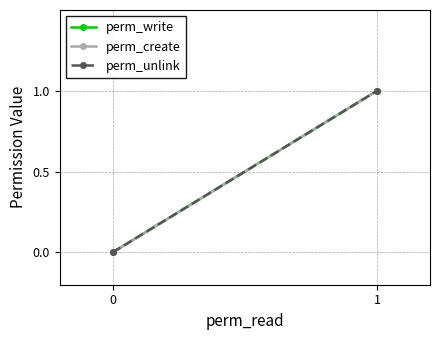

The value of perm_write at 1 is 1. True or false?

True